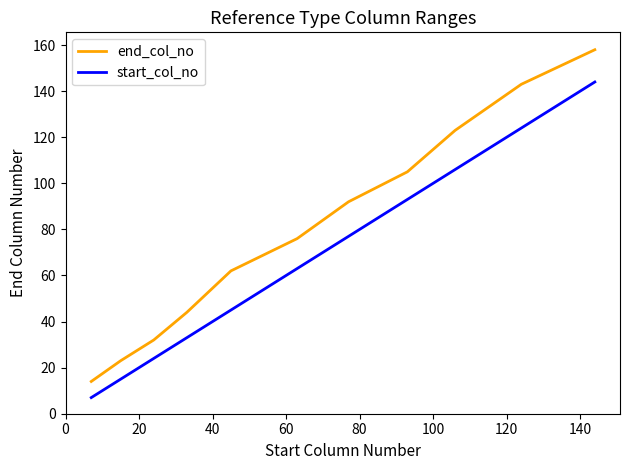

Is this an area chart (filled region under the line)?

No